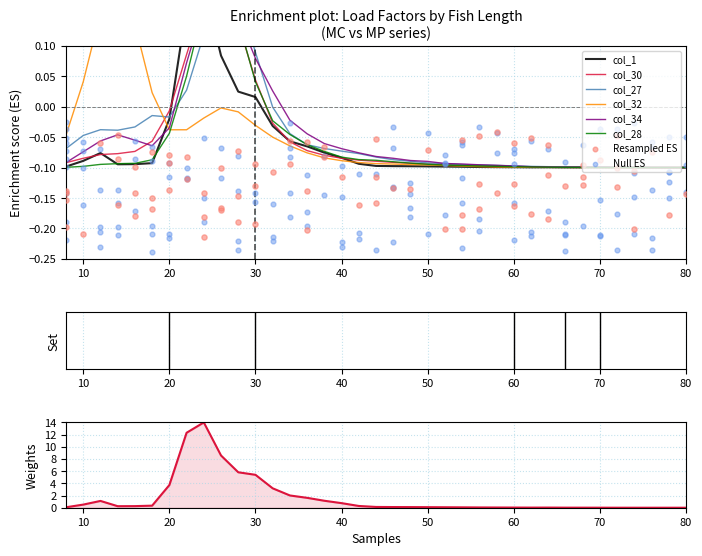

What are all the series names shown in the legend?

col_1, col_30, col_27, col_32, col_34, col_28